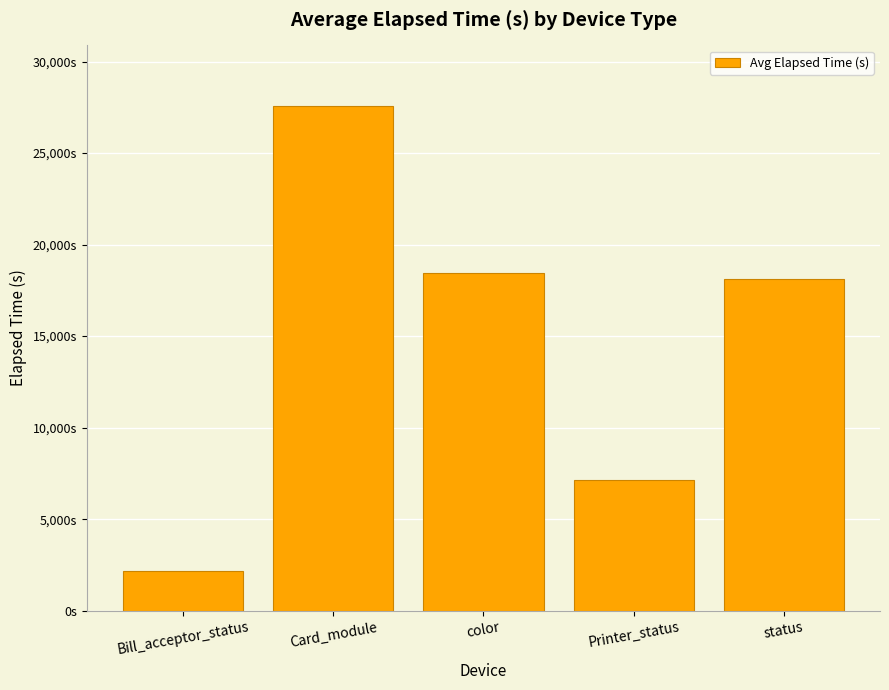

What is the difference between the values at Bill_acceptor_status and color?

16299